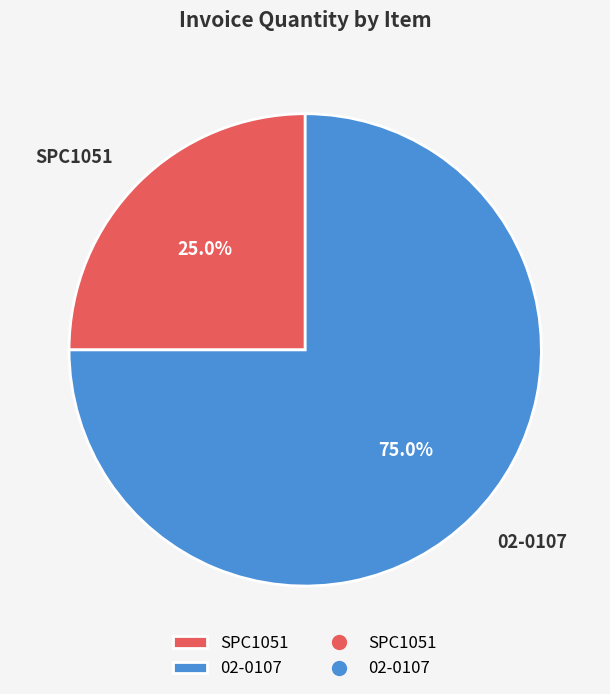

Which slice is the largest?

02-0107